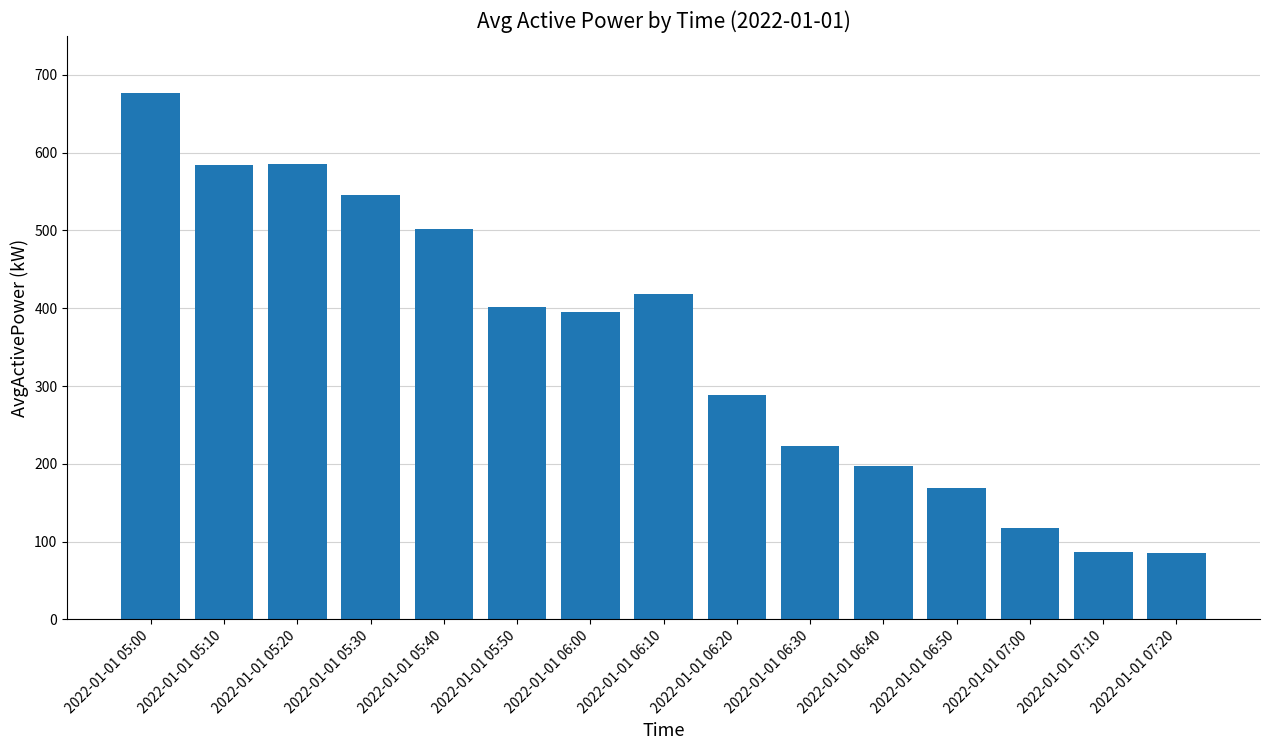

What is the greatest value displayed?

676.2